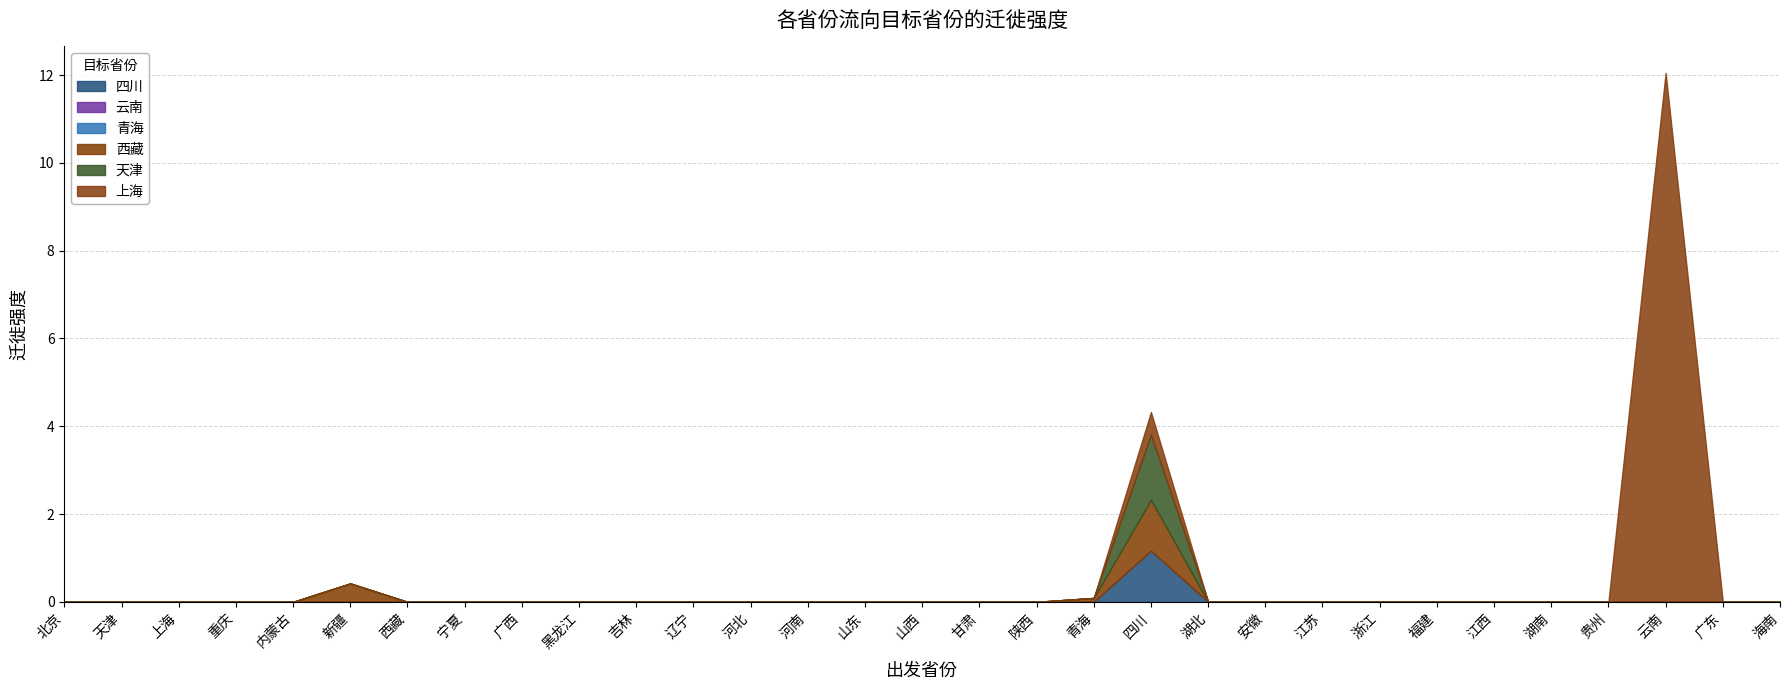

True or false: 西藏 and 云南 cross at least once.

False